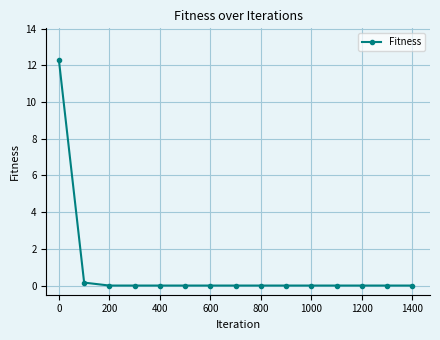

What is the maximum value shown in the chart?

12.3